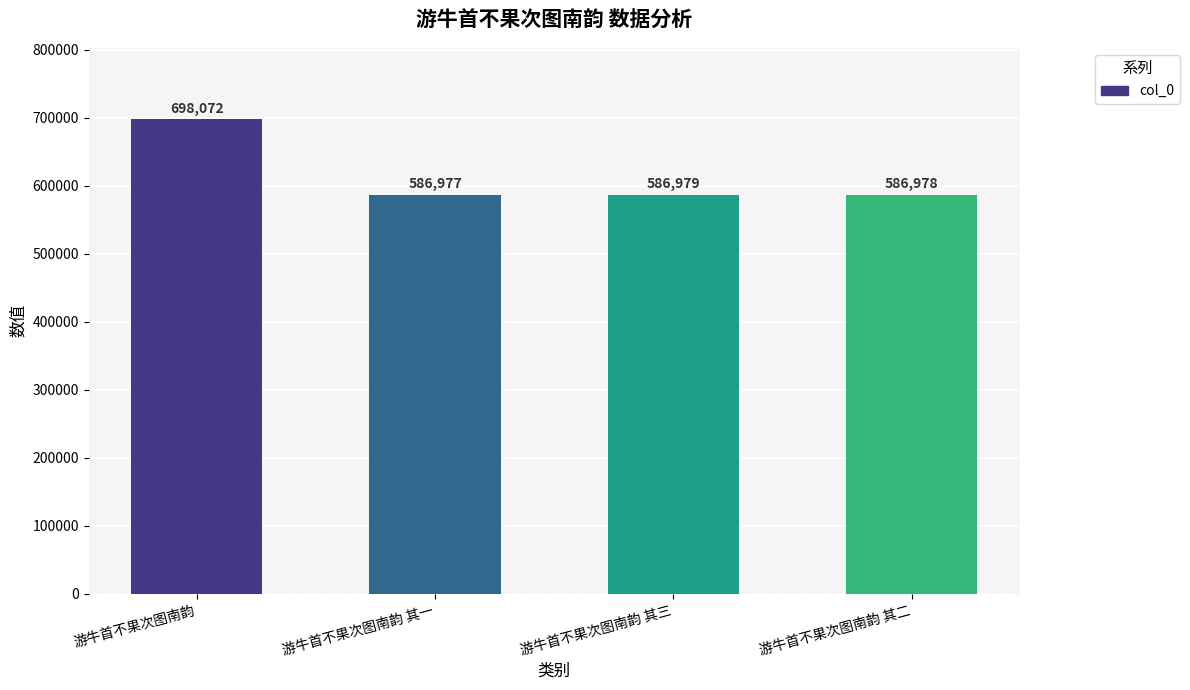

Rank the categories by value from lowest to highest.

游牛首不果次图南韵 其一, 游牛首不果次图南韵 其二, 游牛首不果次图南韵 其三, 游牛首不果次图南韵